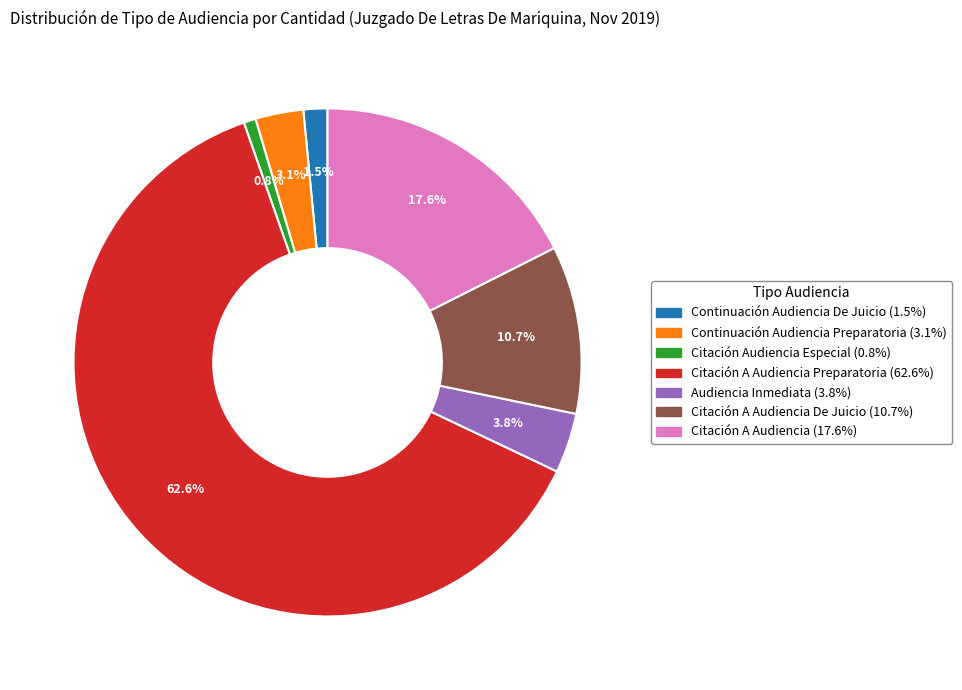

Does any single category account for the majority?

Yes